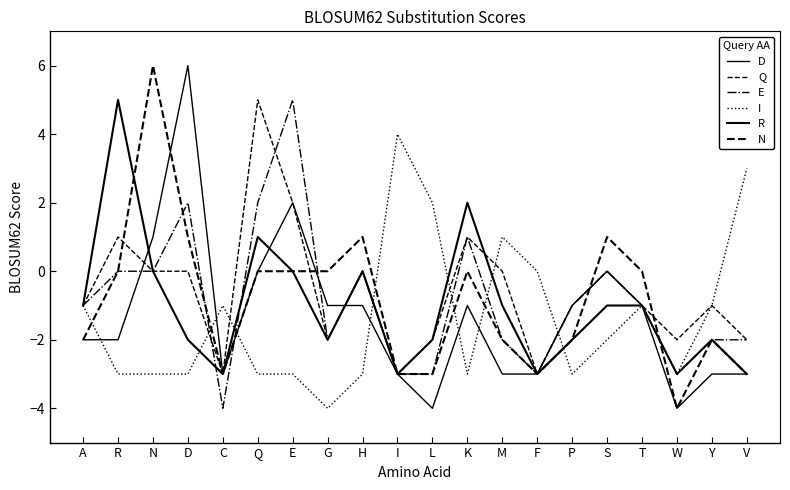

Does the chart display data point markers on the line(s)?

No